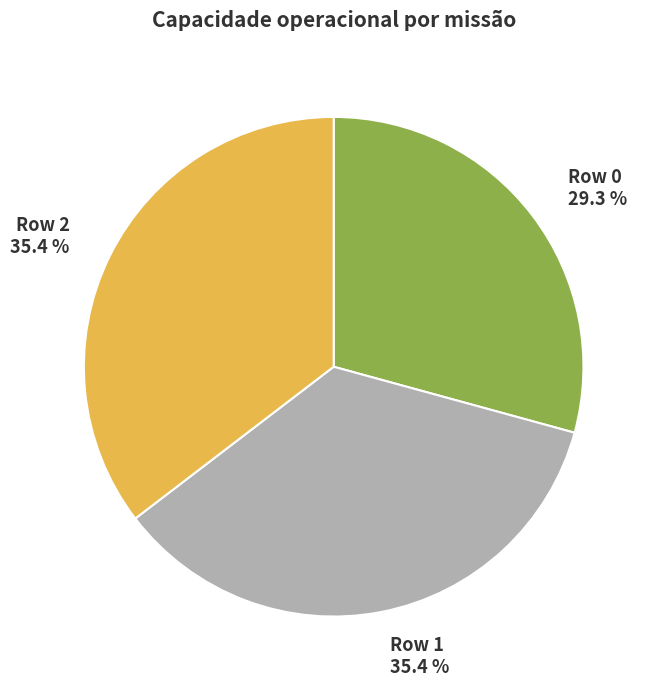

To the nearest percent, what is the combined percentage of Row 1 and Row 0?

65%